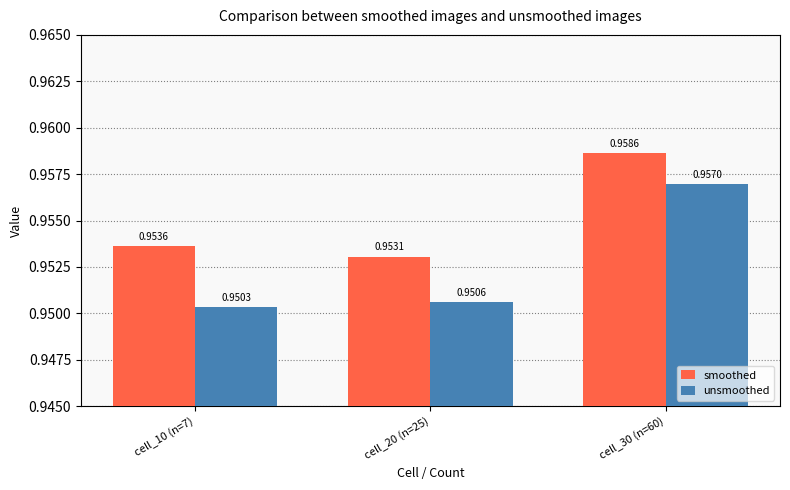

Rank the categories by smoothed value from lowest to highest.

cell_20 (n=25), cell_10 (n=7), cell_30 (n=60)